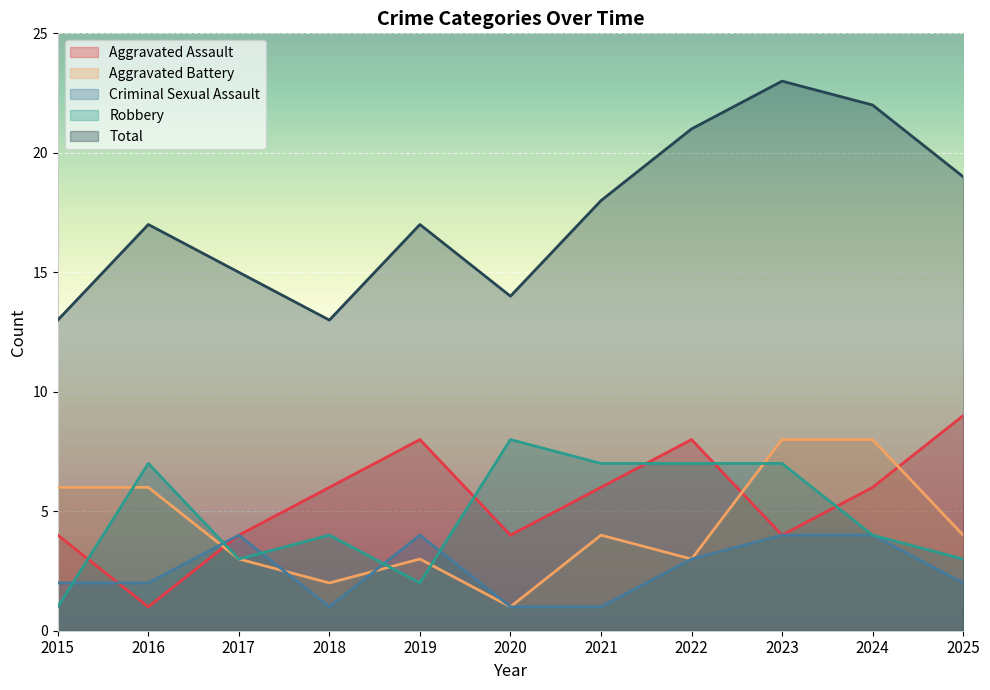

Which label corresponds to the largest value in the chart?

2023